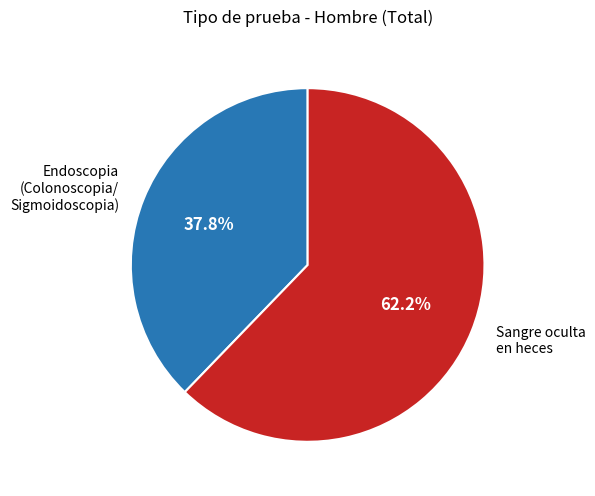

Is there a majority slice in this chart?

Yes